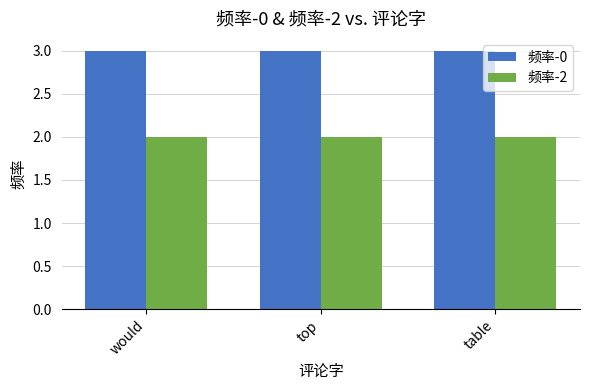

What is the sum of all 频率-2 values?

6